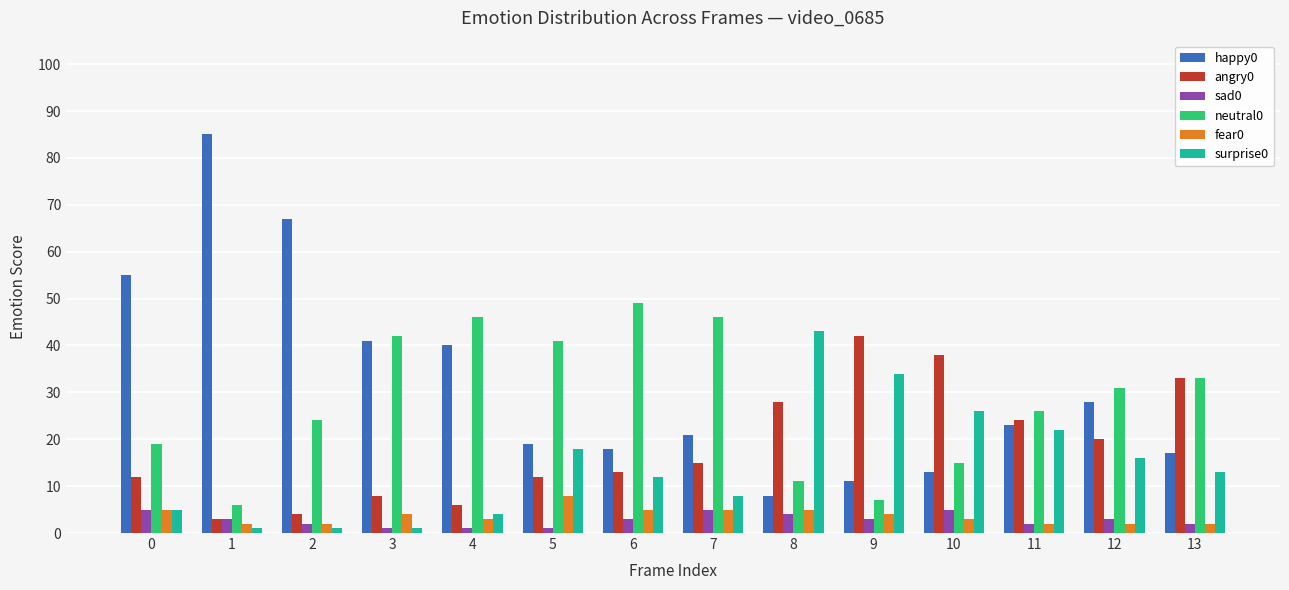

Are the bars horizontal?

No